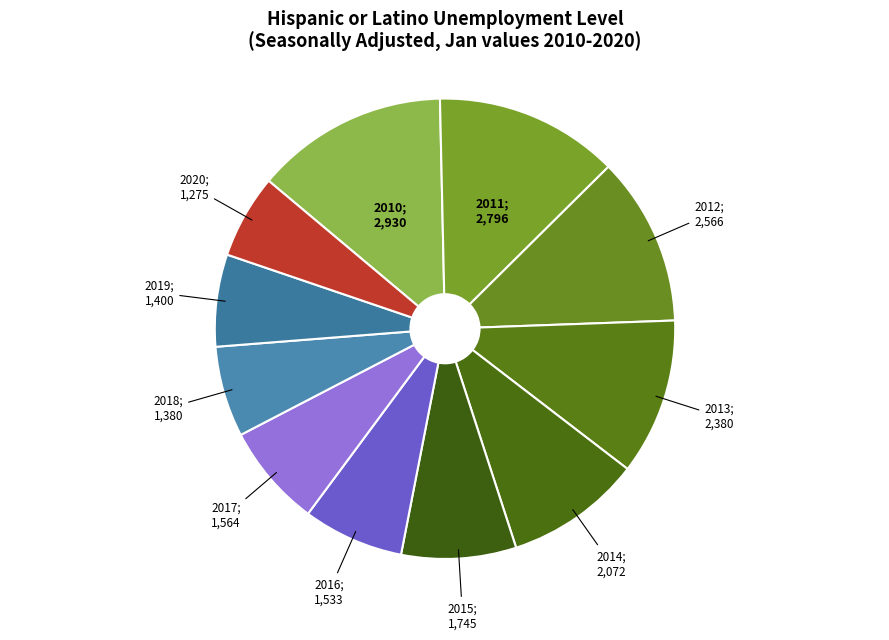

How many segments does this pie chart have?

11